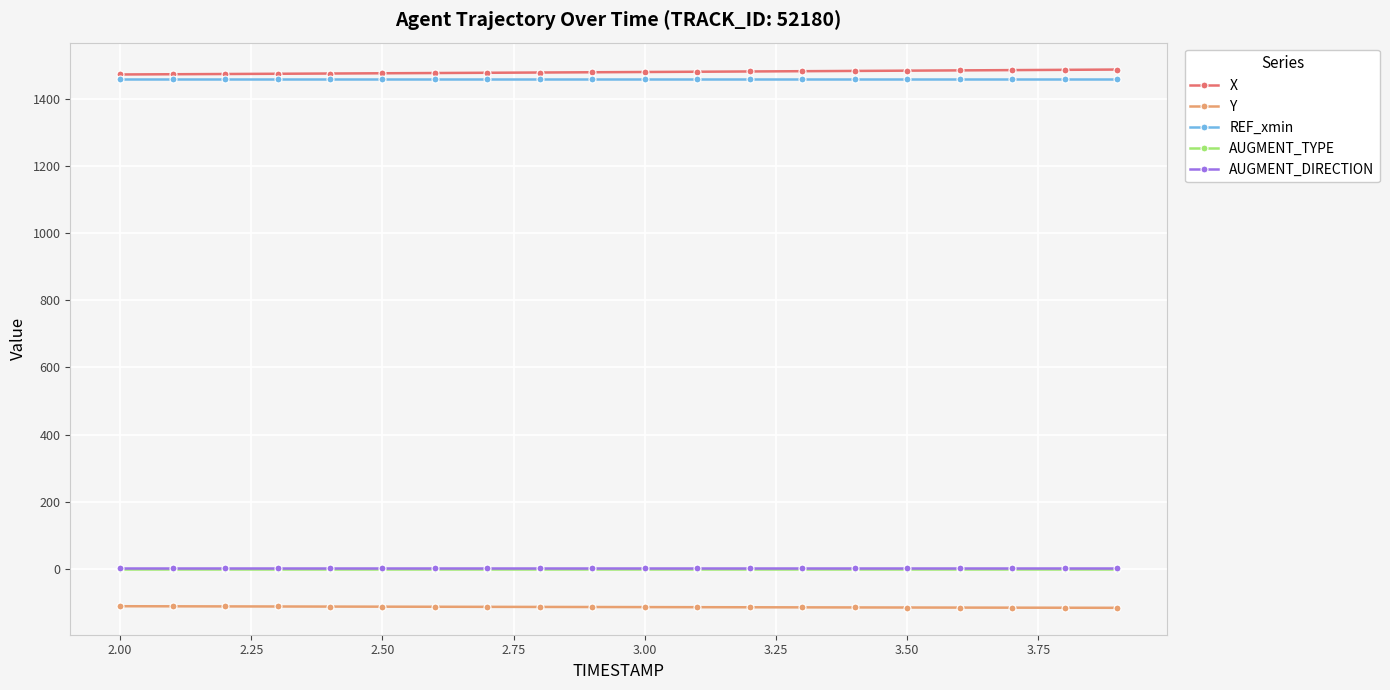

What is the minimum value shown in the chart?

-116.2